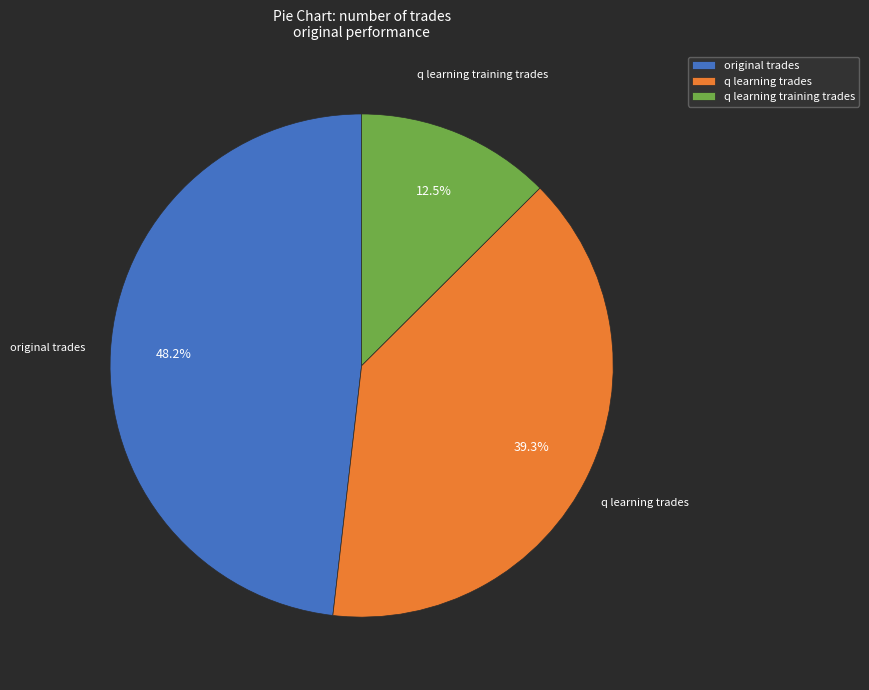

Which slice is the largest?

original trades